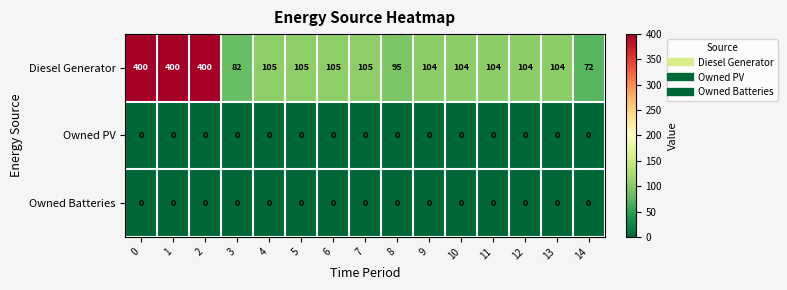

The value of Owned PV at 12 is 0. True or false?

True